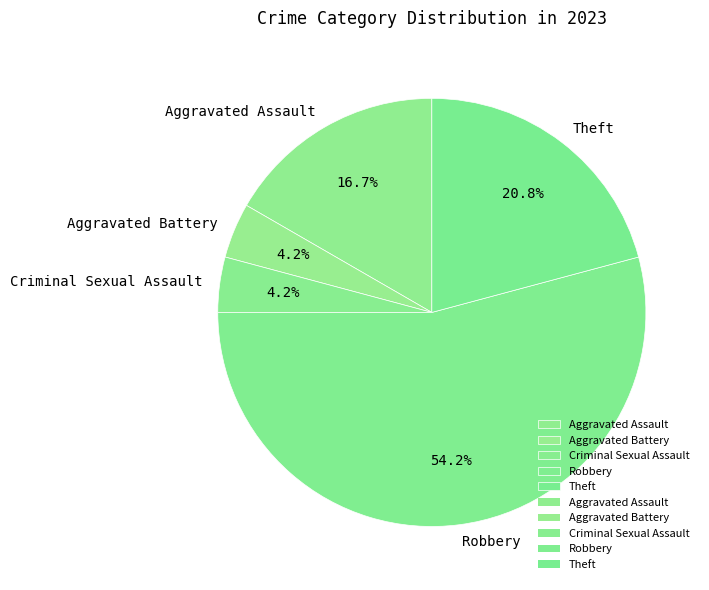

Does any single category account for the majority?

Yes